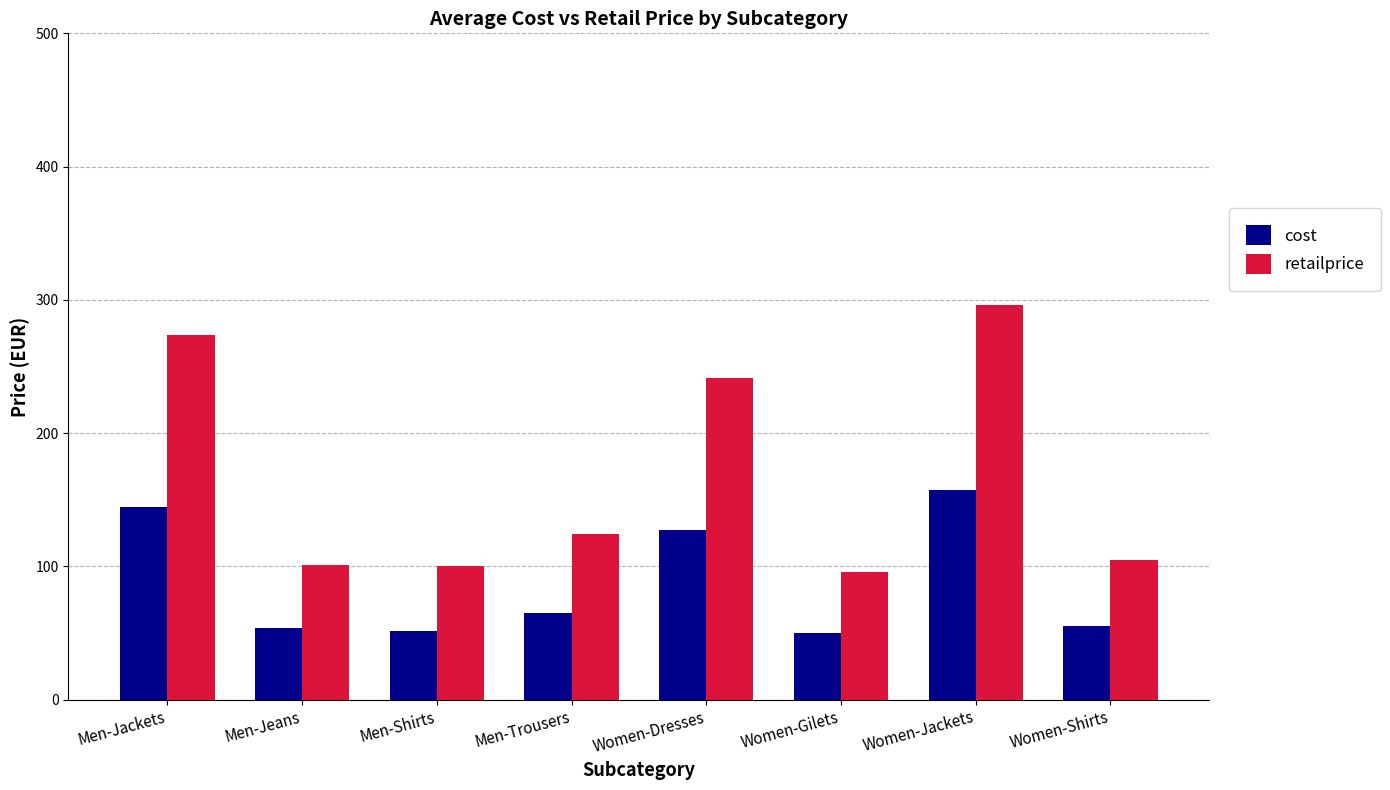

At which category is the sum across all series the highest?

Women-Jackets